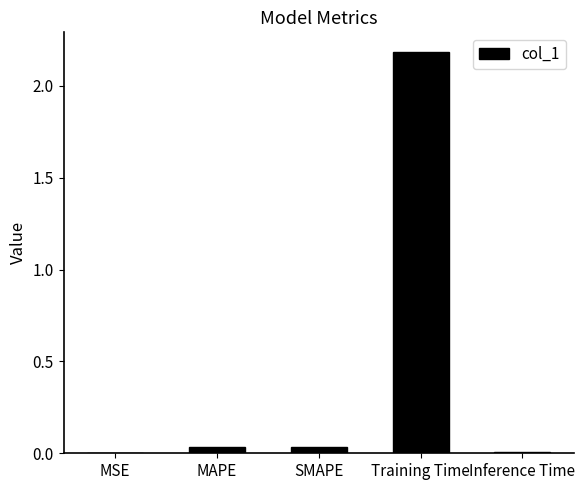

Which label corresponds to the largest value in the chart?

Training Time